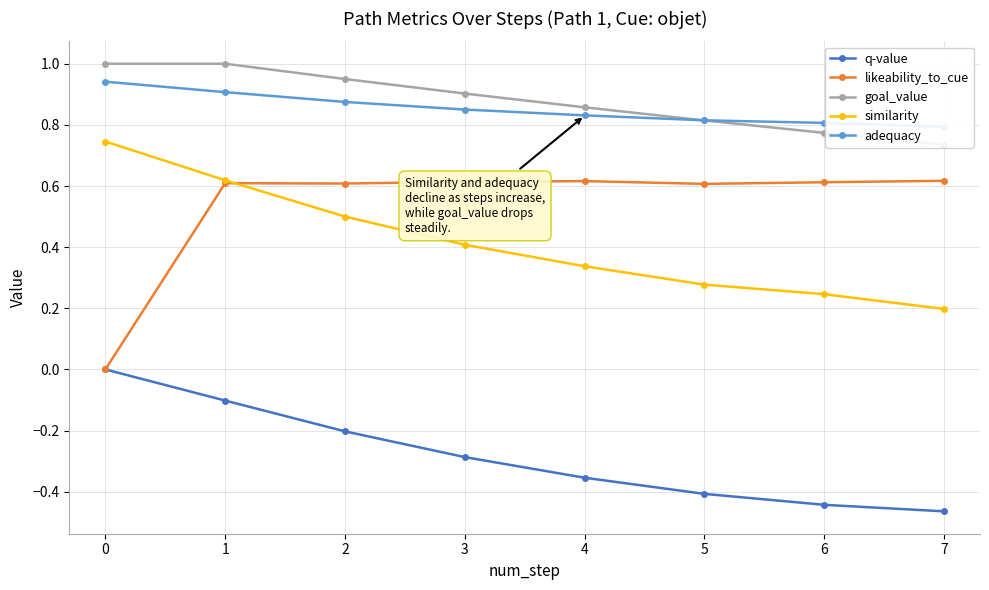

What are all the series names shown in the legend?

q-value, likeability_to_cue, goal_value, similarity, adequacy